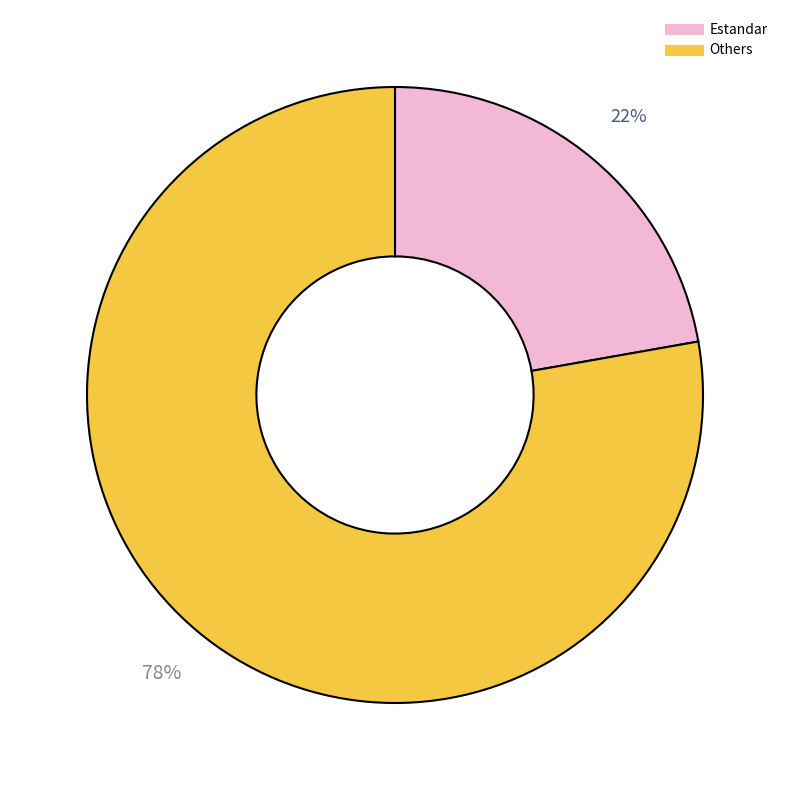

Does any single category account for the majority?

Yes